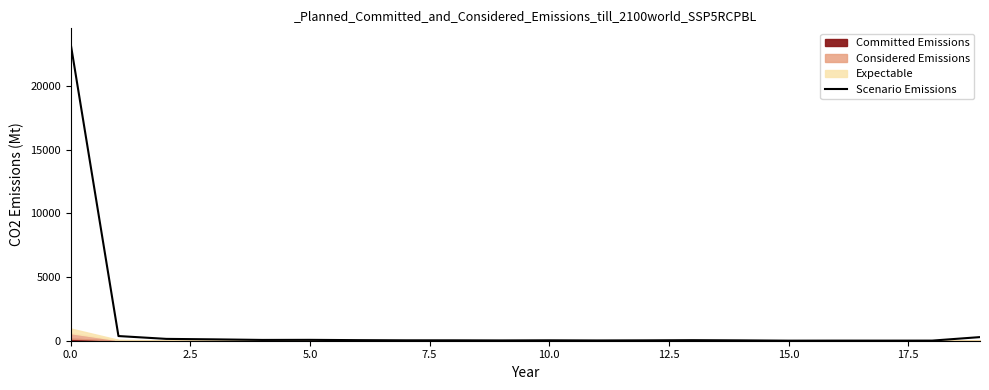

True or false: the data shows 45 at 15.0.

True